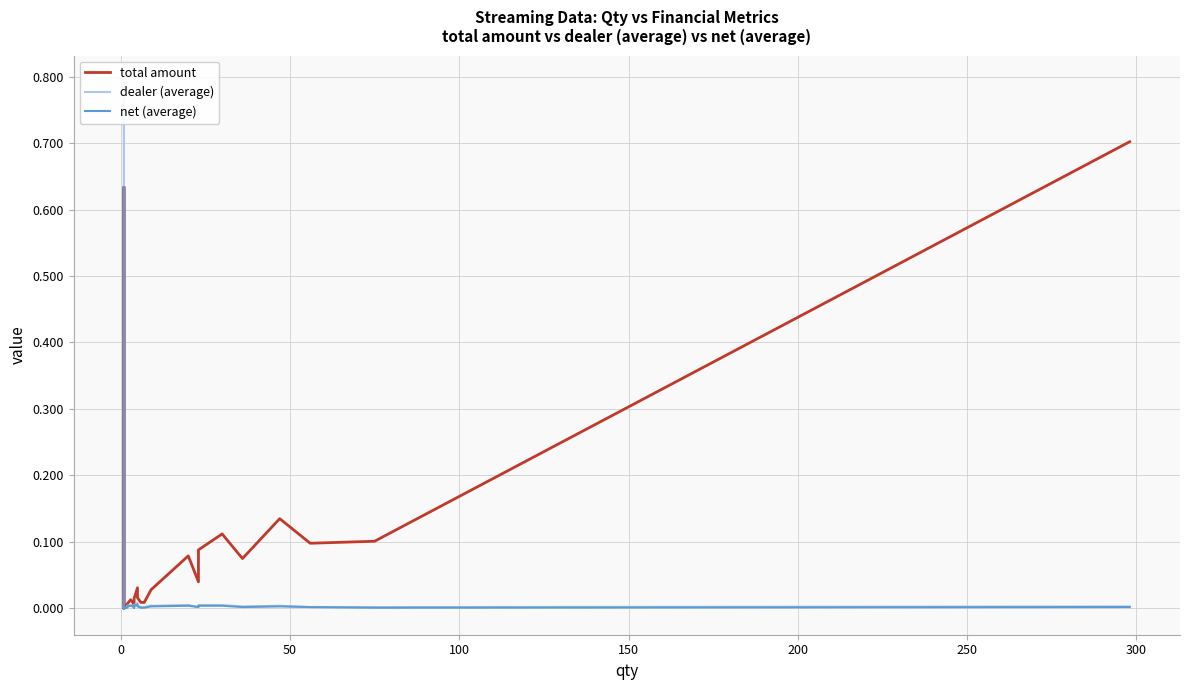

Reading left to right, what are all the values shown in this chart?

total amount: 0.0	0.0	0.0	0.0	0.0	0.0	0.0	0.0	0.0	0.6	0.0	0.0	0.0	0.0	0.0	0.0	0.0	0.0	0.0	0.0	0.0	0.0	0.0	0.0	0.0	0.0	0.0	0.0	0.0	0.0	0.0	0.1	0.0	0.1	0.1	0.1	0.1	0.1	0.1	0.7
dealer (average): 0.0	0.0	0.0	0.0	0.0	0.0	0.0	0.0	0.0	0.8	0.0	0.0	0.0	0.0	0.0	0.0	0.0	0.0	0.0	0.0	0.0	0.0	0.0	0.0	0.0	0.0	0.0	0.0	0.0	0.0	0.0	0.0	0.0	0.0	0.0	0.0	0.0	0.0	0.0	0.0
net (average): 0.0	0.0	0.0	0.0	0.0	0.0	0.0	0.0	0.0	0.6	0.0	0.0	0.0	0.0	0.0	0.0	0.0	0.0	0.0	0.0	0.0	0.0	0.0	0.0	0.0	0.0	0.0	0.0	0.0	0.0	0.0	0.0	0.0	0.0	0.0	0.0	0.0	0.0	0.0	0.0